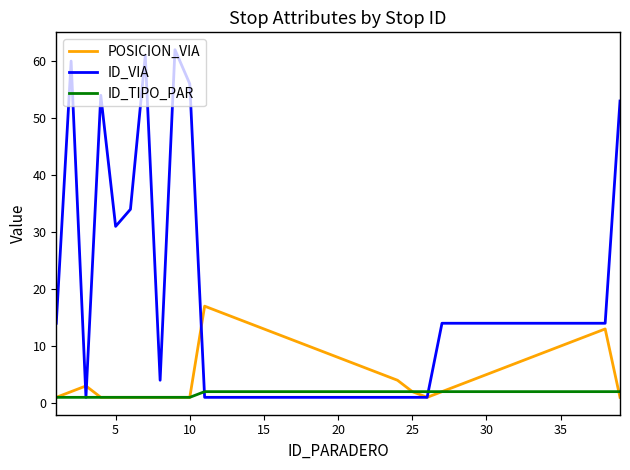

Which series has the widest spread of values?

ID_VIA